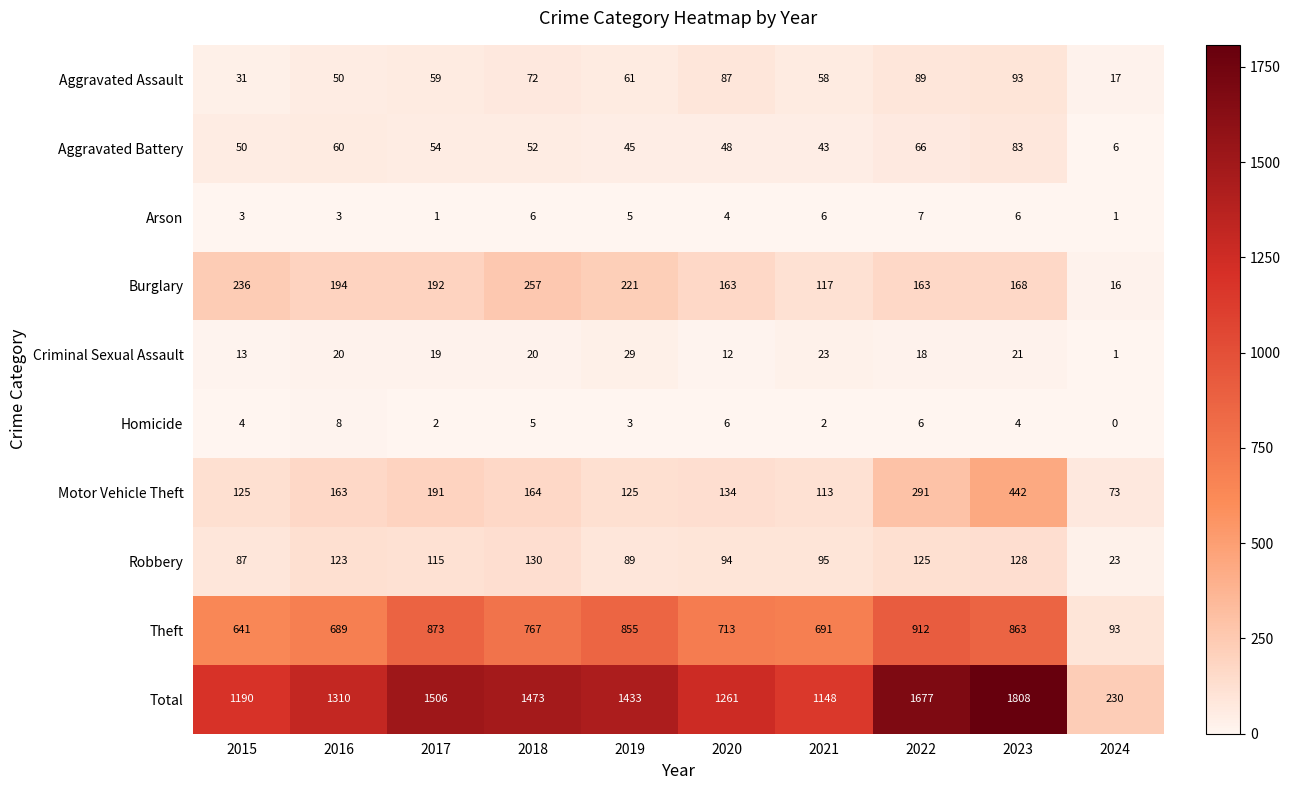

Which series has the largest total across all categories?

Total